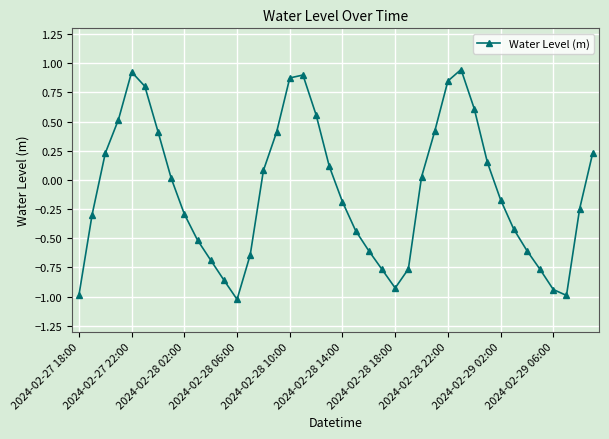

How many interior local valleys (lower than both neighbors) does the data have?

3